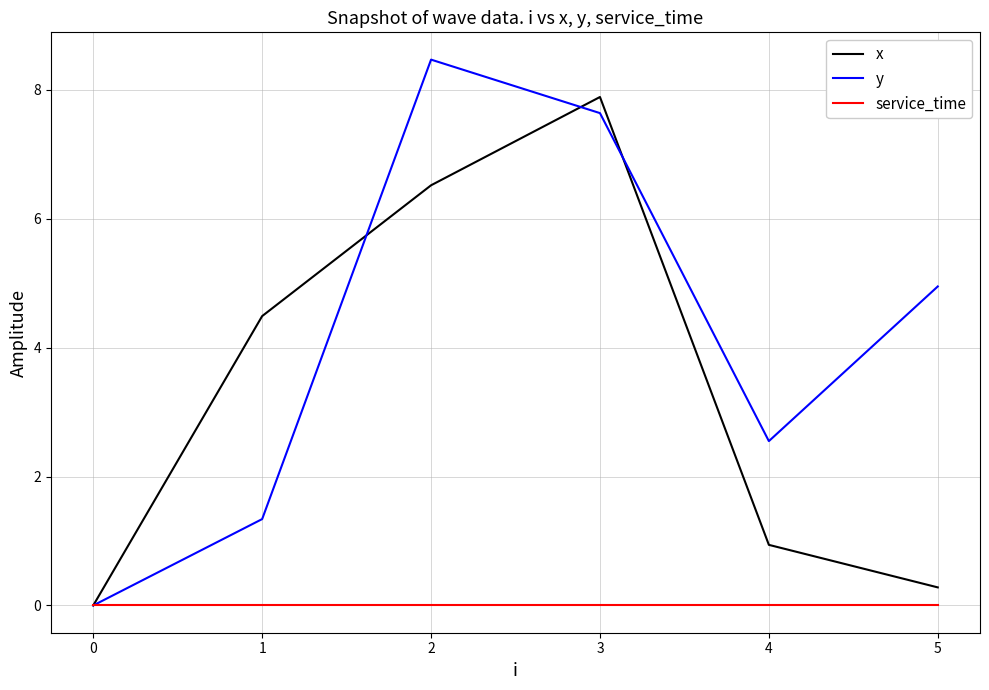

What is the maximum value for y?

8.5